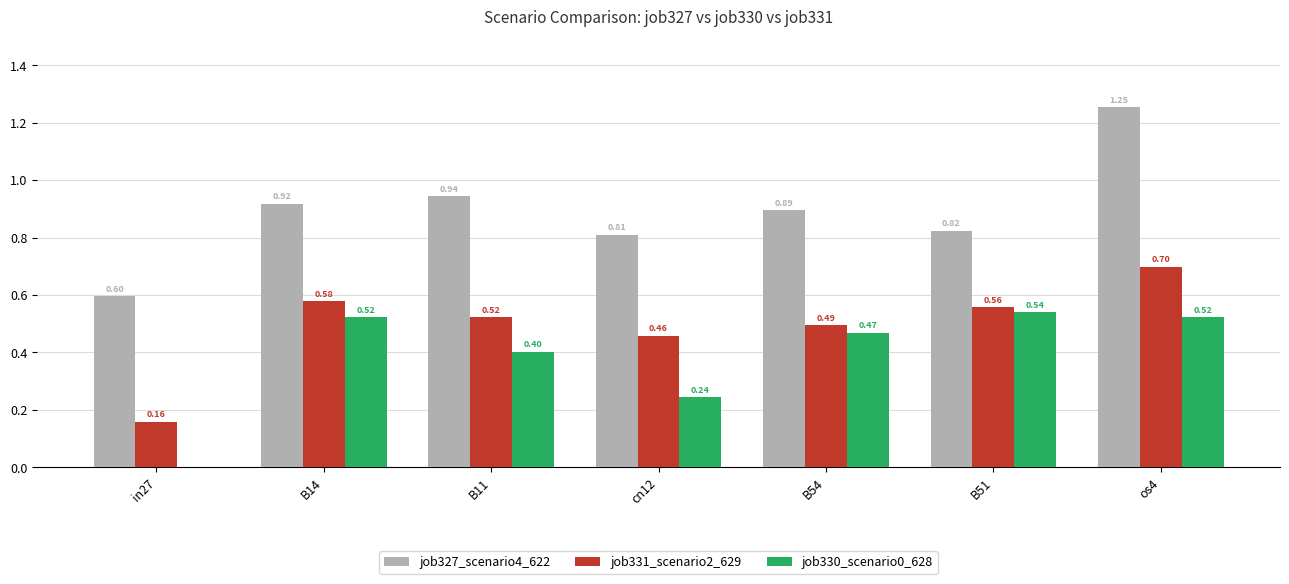

How many groups of bars are there?

7